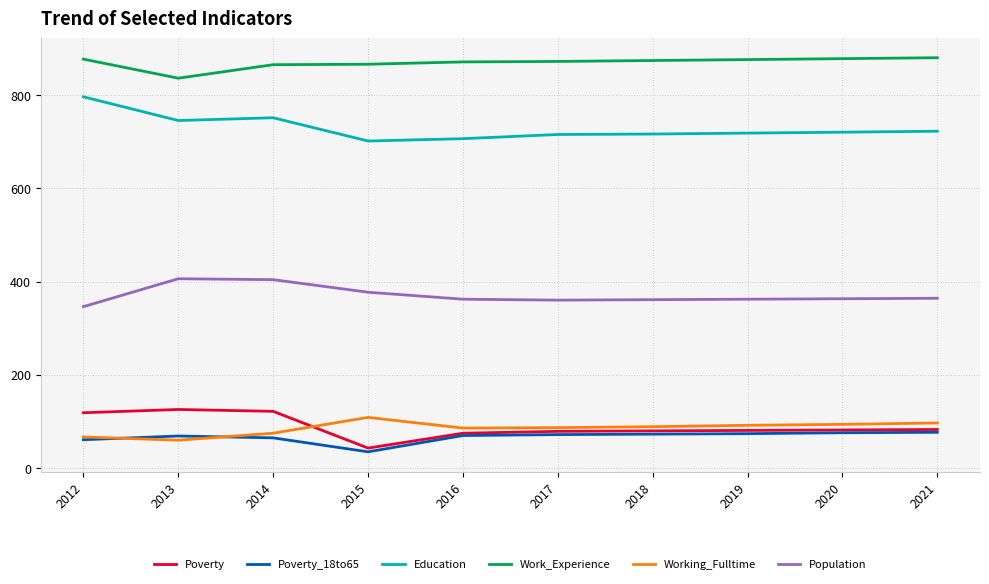

The Population series shows 79 at 2021. True or false?

False